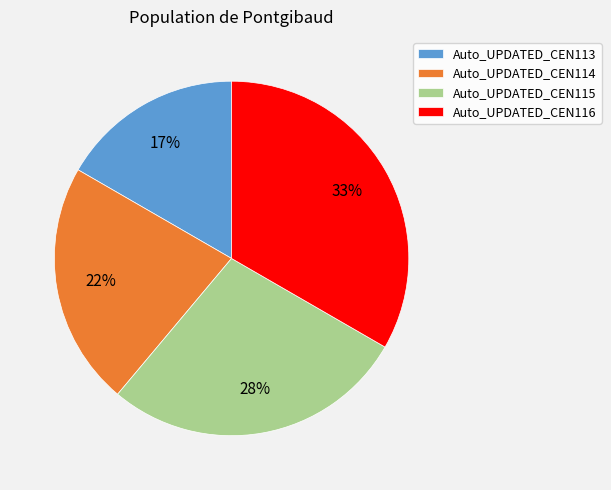

Between Auto_UPDATED_CEN113 and Auto_UPDATED_CEN114, which is larger?

Auto_UPDATED_CEN114